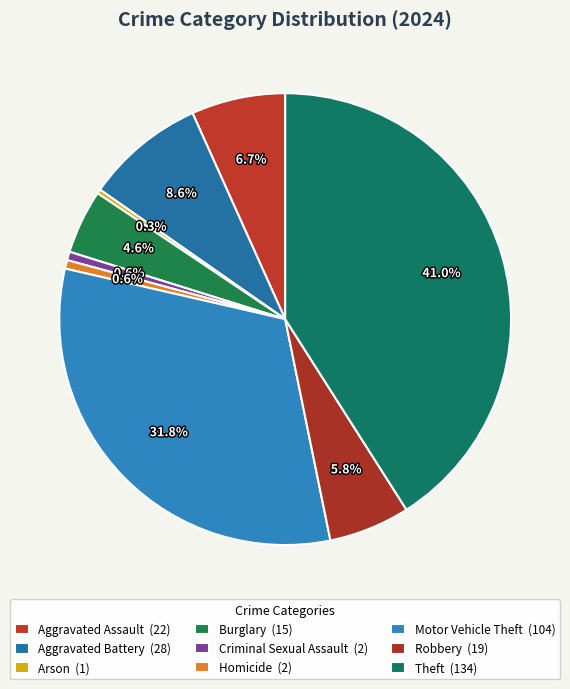

Does any single category account for the majority?

No